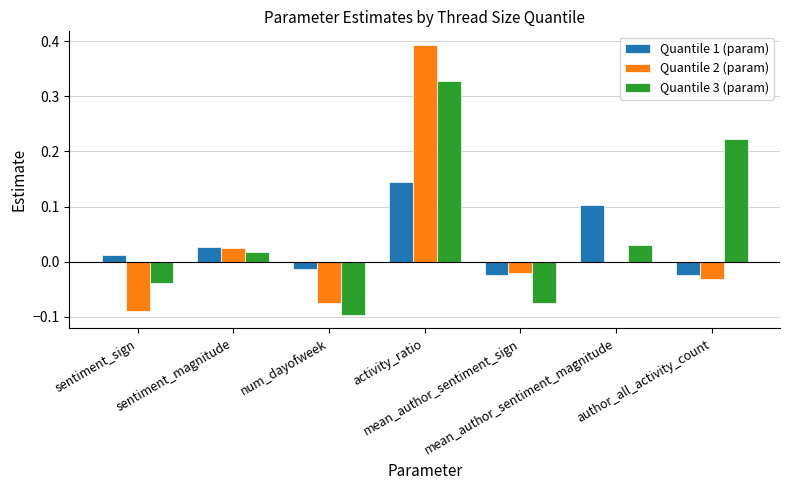

Which series has the largest total across all categories?

Quantile 3 (param)